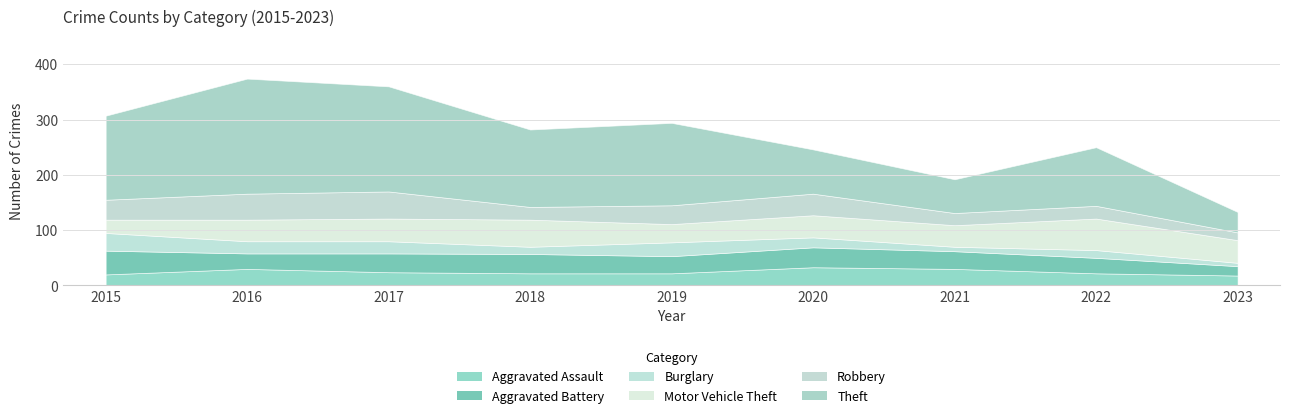

Reading left to right, extract all data points from this chart.

Aggravated Assault: 20	30	24	22	22	33	30	22	18
Aggravated Battery: 43	28	34	35	31	36	32	28	17
Burglary: 32	22	22	13	25	18	8	14	6
Motor Vehicle Theft: 24	39	41	49	33	40	39	57	41
Robbery: 36	47	49	23	34	39	22	23	14
Theft: 152	208	190	140	149	80	61	106	37